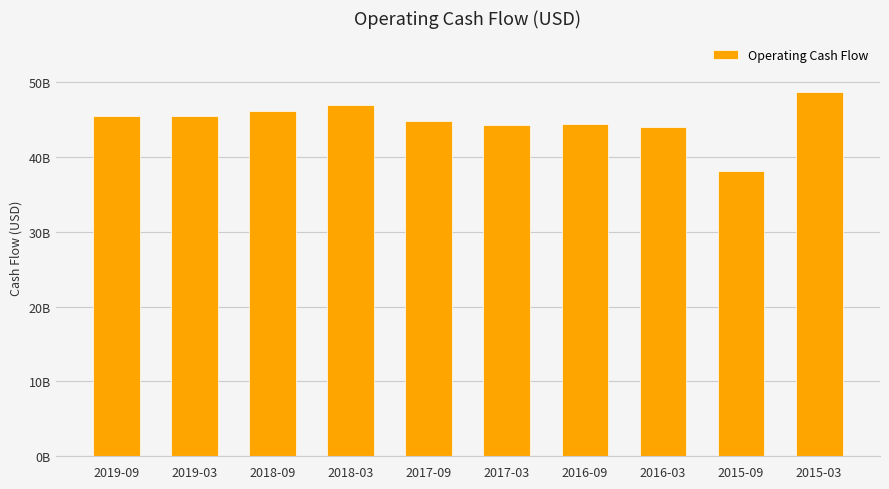

Are the bars horizontal?

No